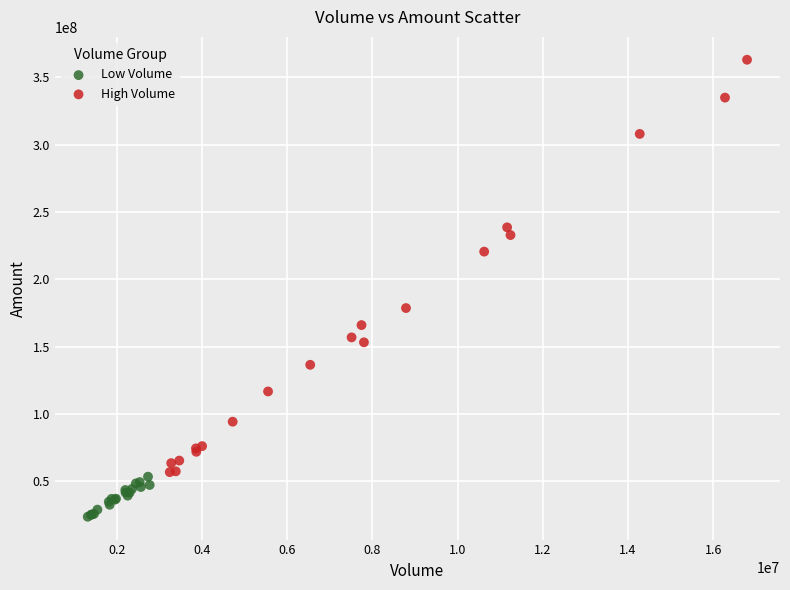

Which series has the widest spread of Y values?

High Volume